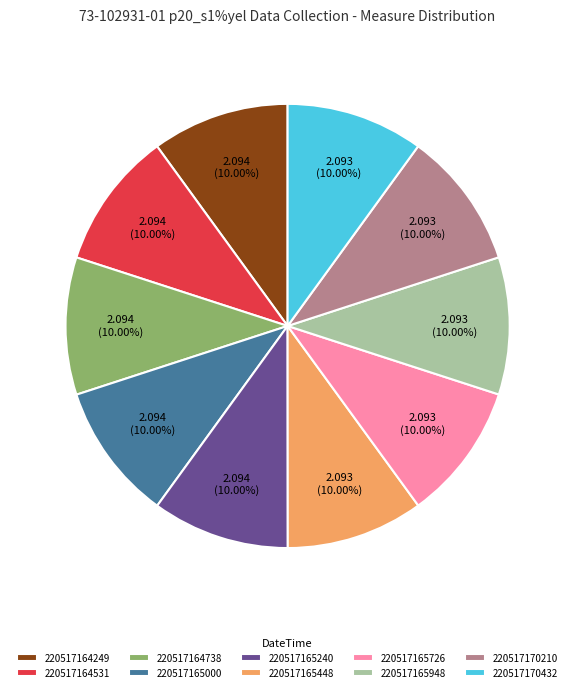

Is 220517165726 the majority of the pie?

No